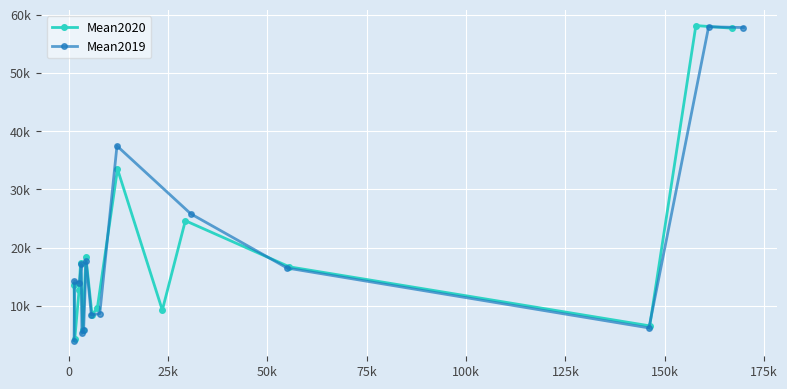

What are all the series names shown in the legend?

Mean2020, Mean2019